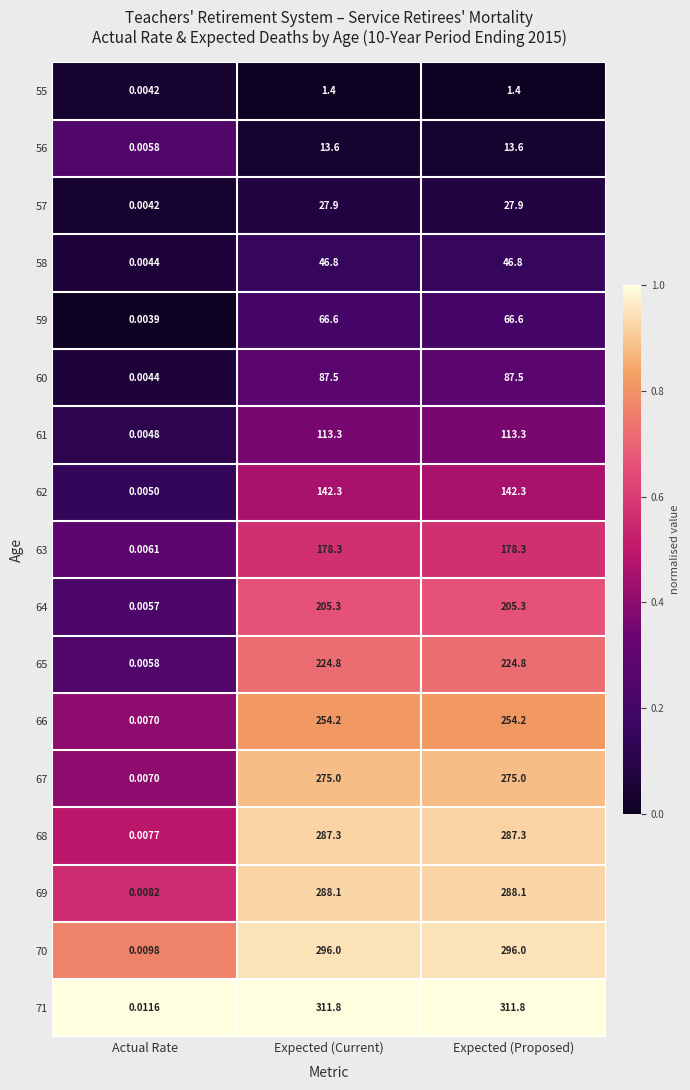

Where does the 64 series first go above 205?

Expected (Current)